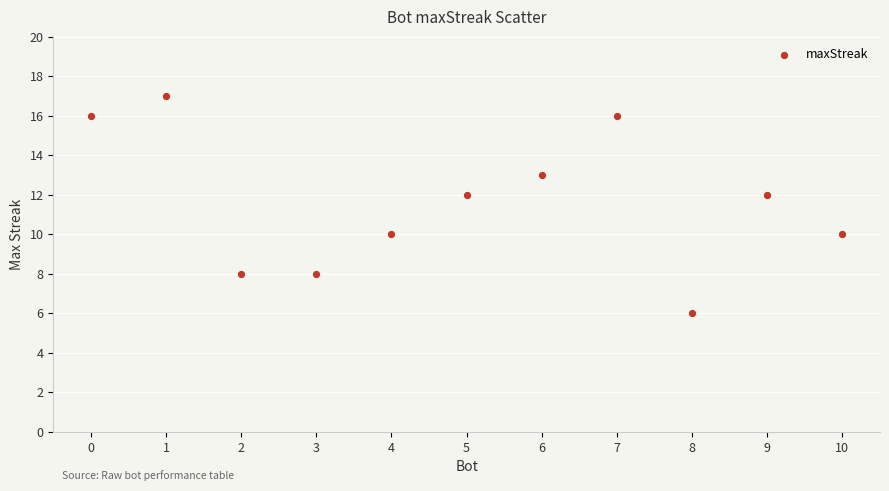

What is the range of X values (max minus min)?

10